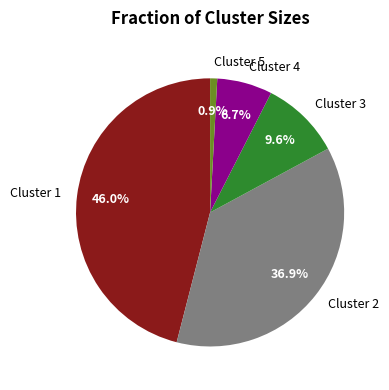

How much of the chart is everything except Cluster 2?

63.1%